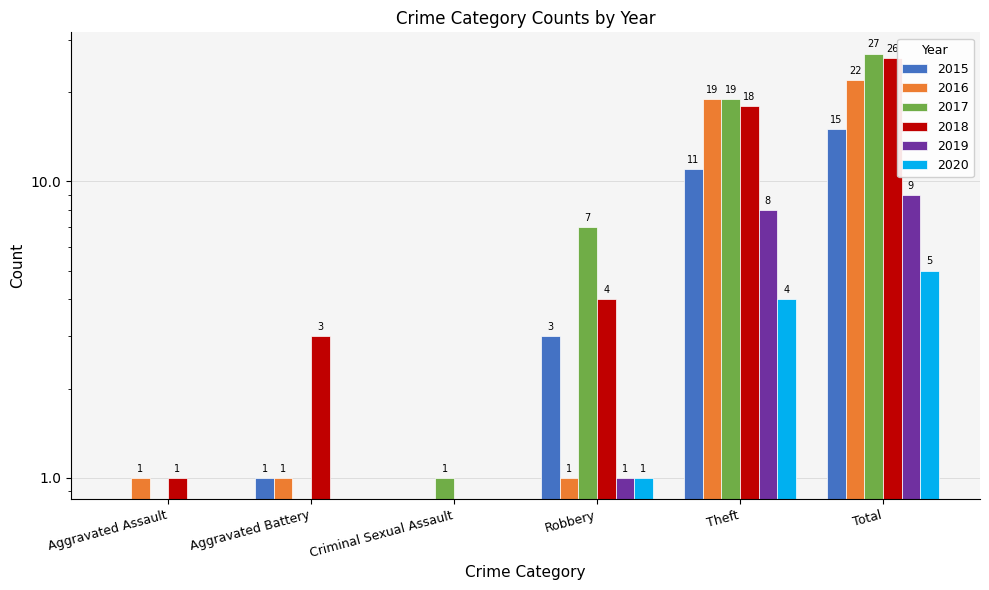

Which series has the largest total across all categories?

2017